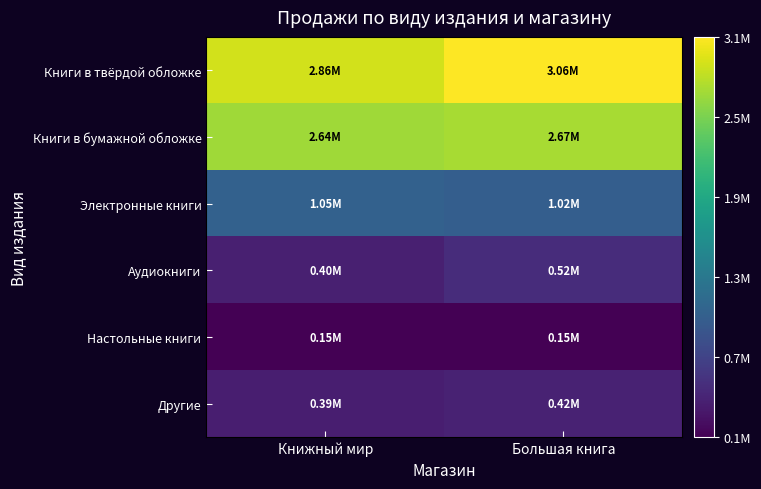

How many series are shown in this chart?

6